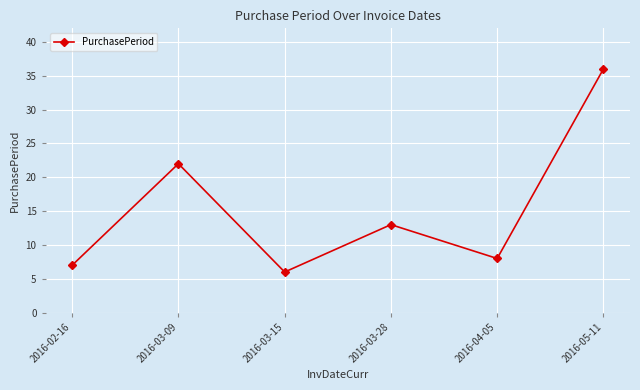

Reading left to right, extract all data points from this chart.

2016-02-16=7	2016-03-09=22	2016-03-15=6	2016-03-28=13	2016-04-05=8	2016-05-11=36